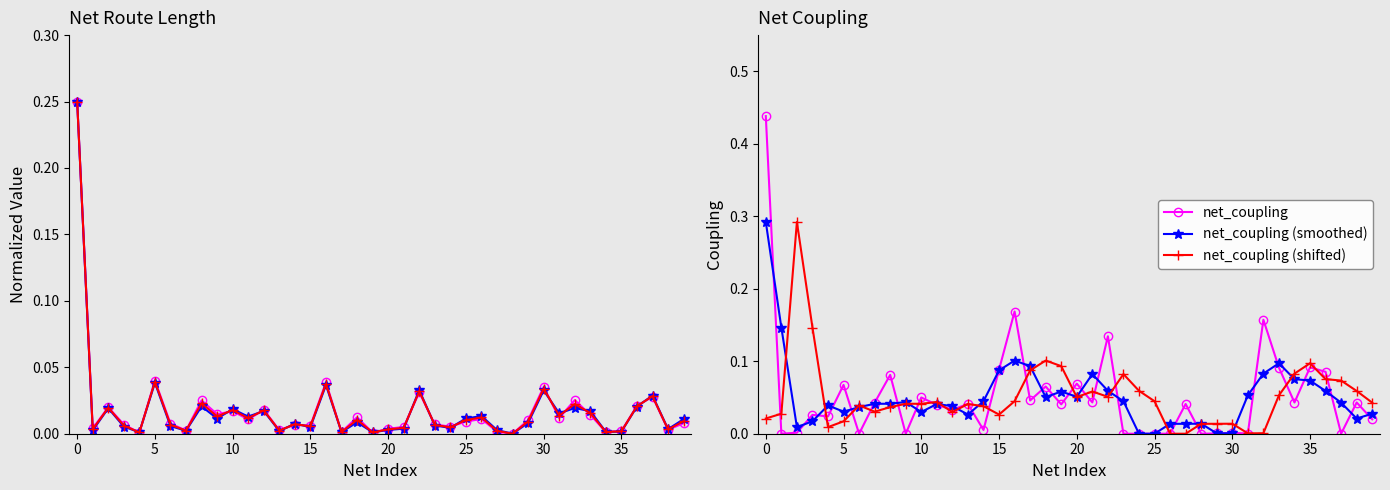

Which series changed the most between 13 and 23?

net_coupling (shifted)